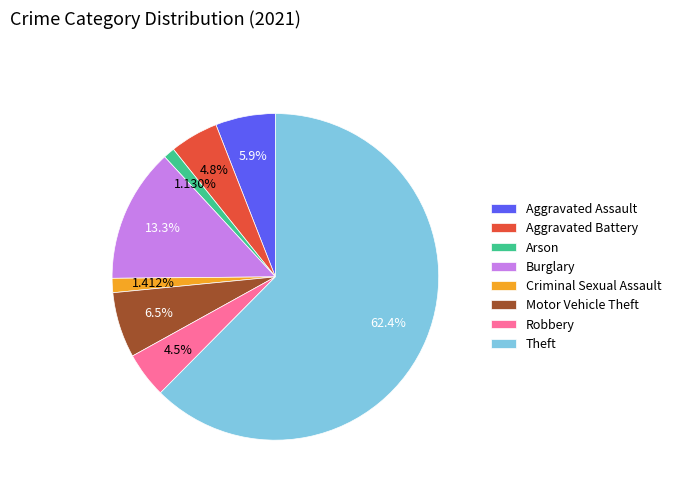

Does any single category account for the majority?

Yes